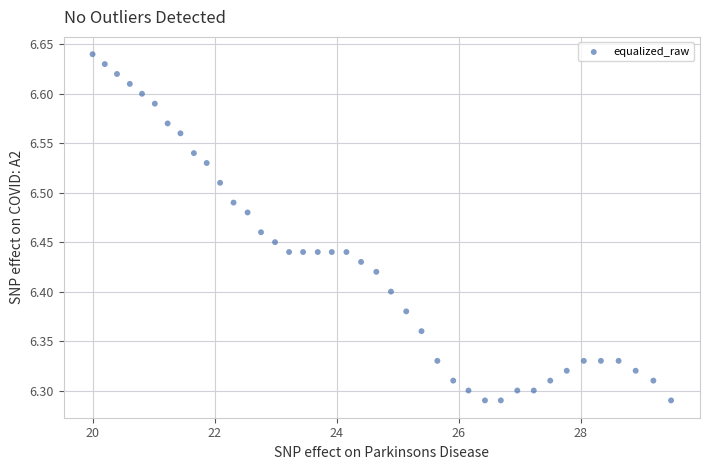

What is the range of X values (max minus min)?

9.5